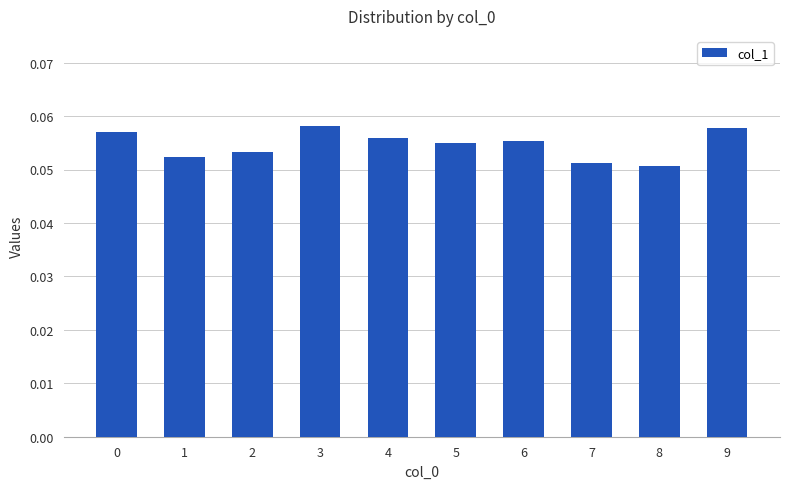

Is it true that the value at 9 is 0.0?

False